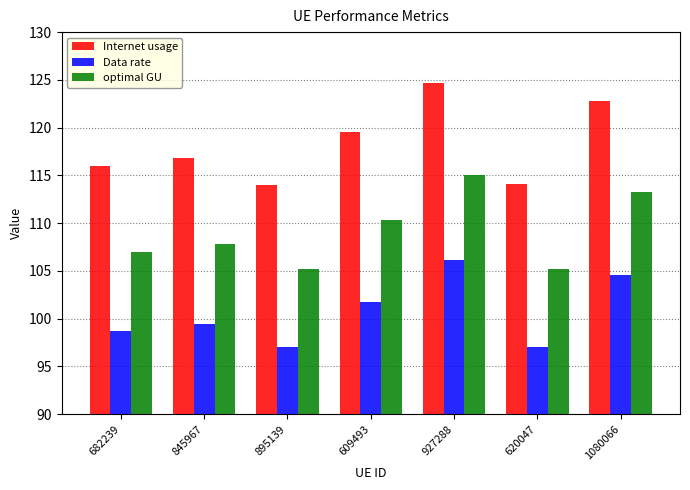

Does the chart contain any negative values?

No